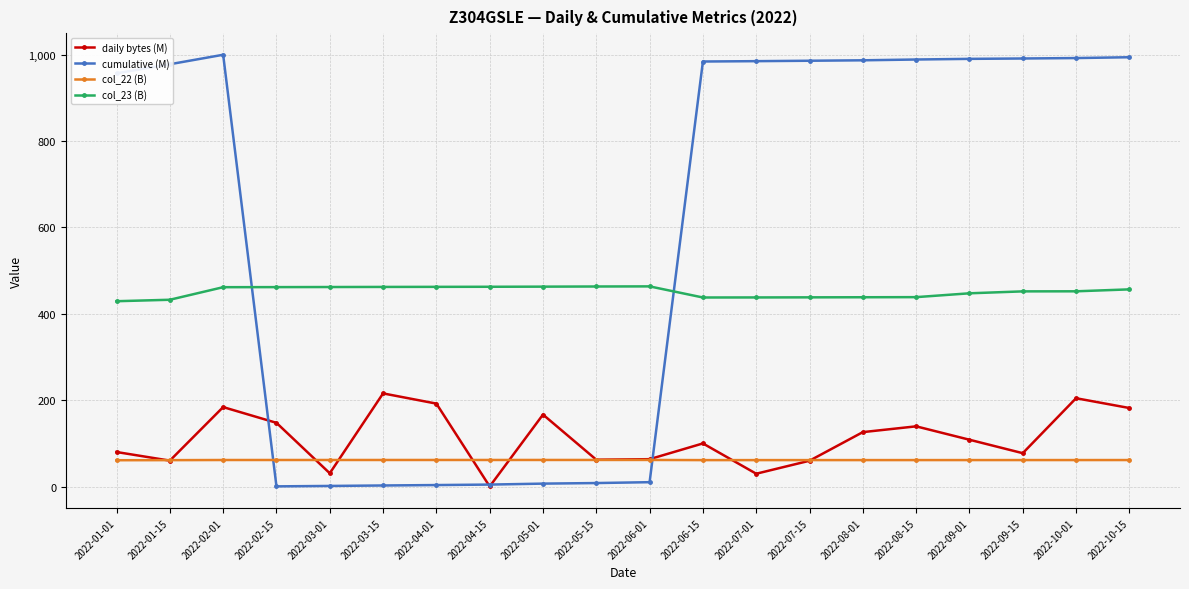

What is the maximum value shown in the chart?

999.8